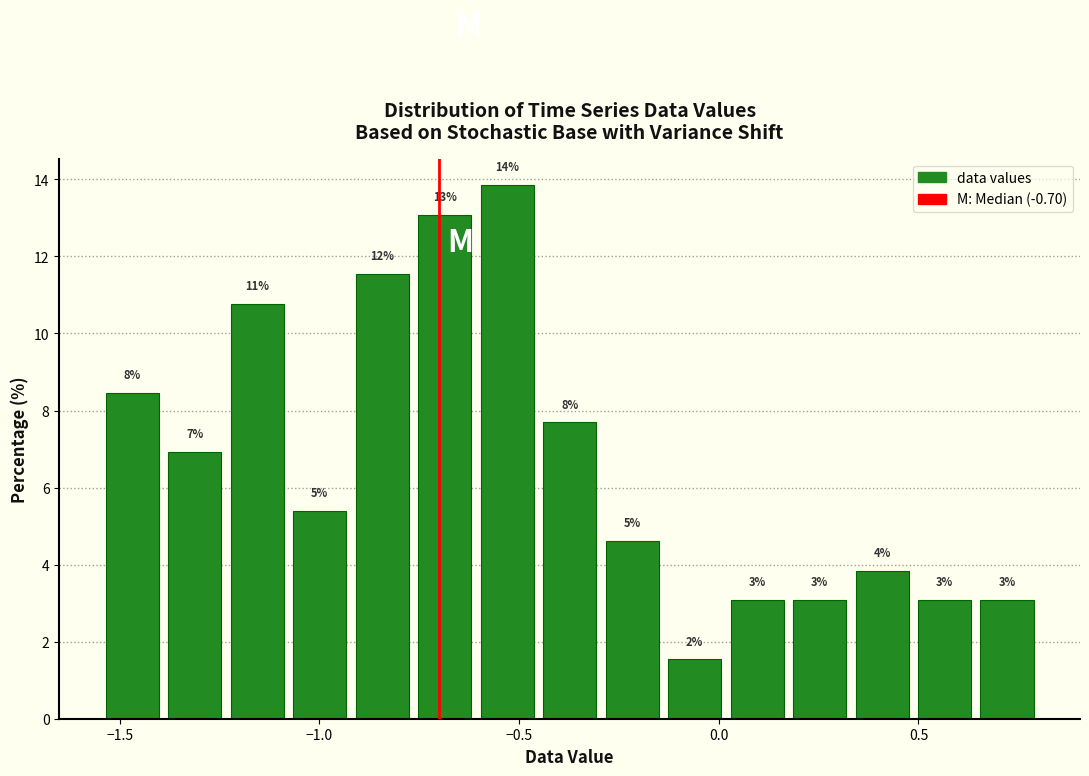

Read against the x-axis, roughly where is the centre of the tallest bar?

-0.55